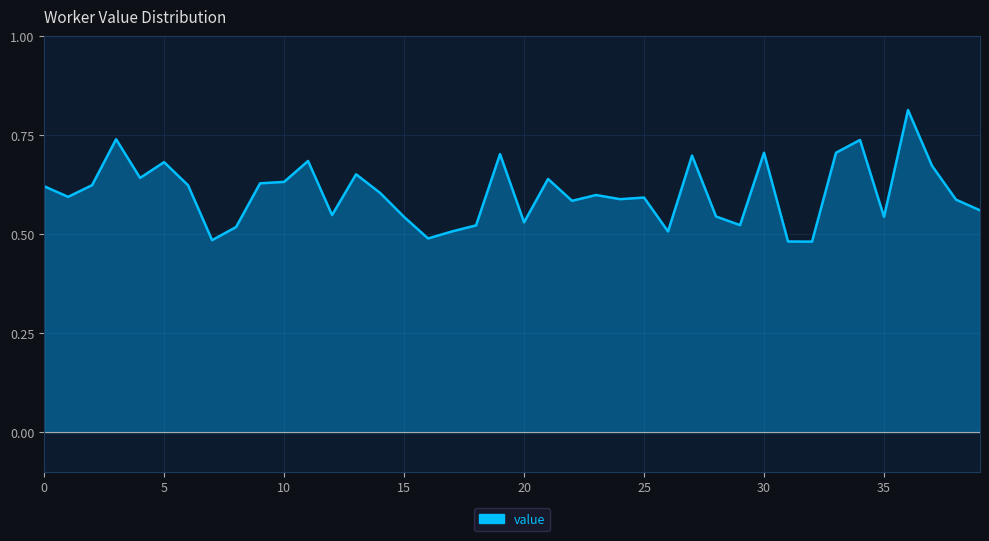

What is the difference between the maximum and minimum values?

0.3